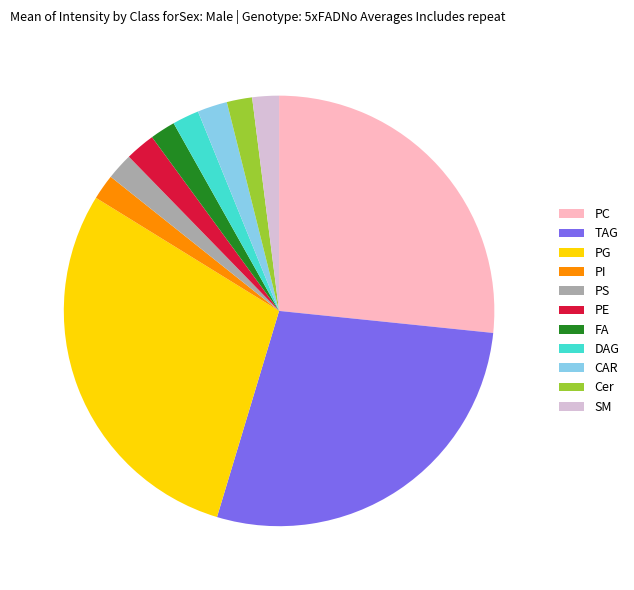

Approximately how many times larger is the value at FA compared to DAG?

1.0